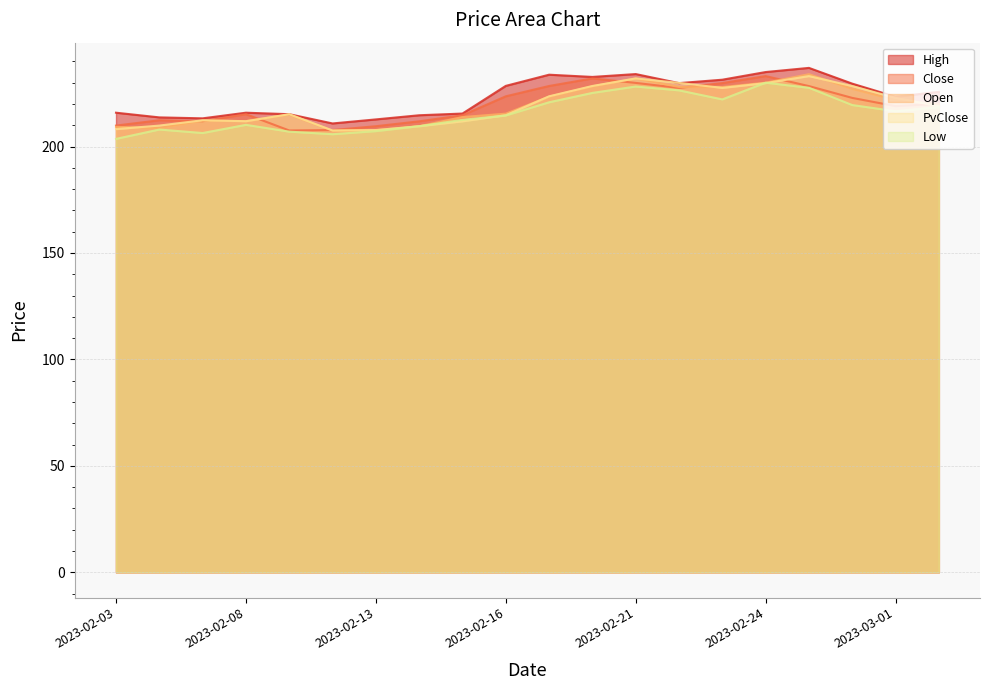

At which category does the chart reach its minimum across all series?

2023-02-03